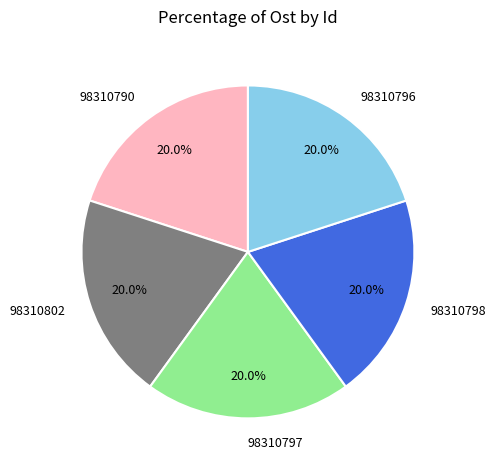

Does any single category account for the majority?

No